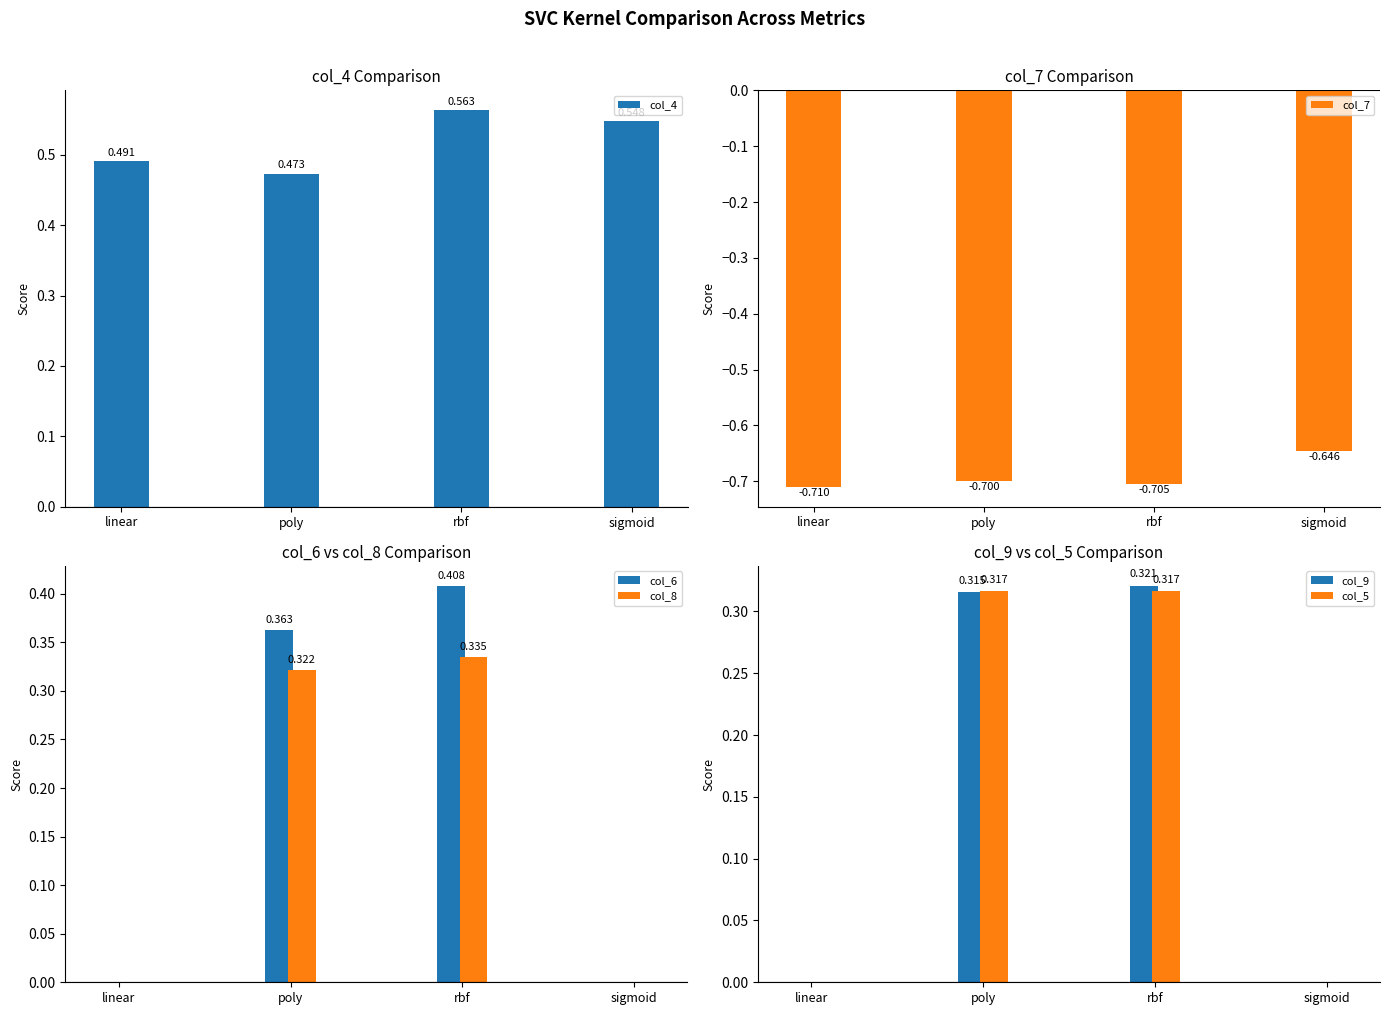

Which series has the widest spread of values?

col_6